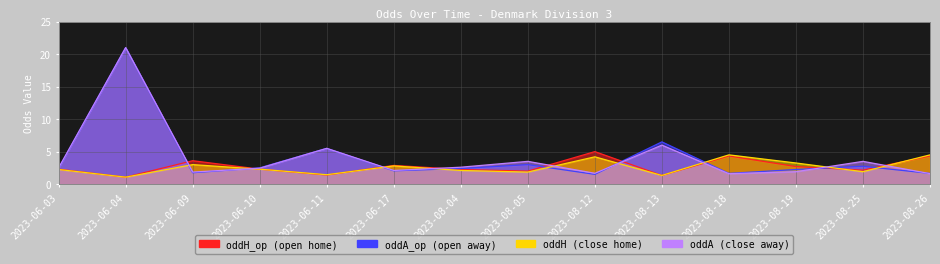

True or false: oddA has more than 2 interior local peaks.

True